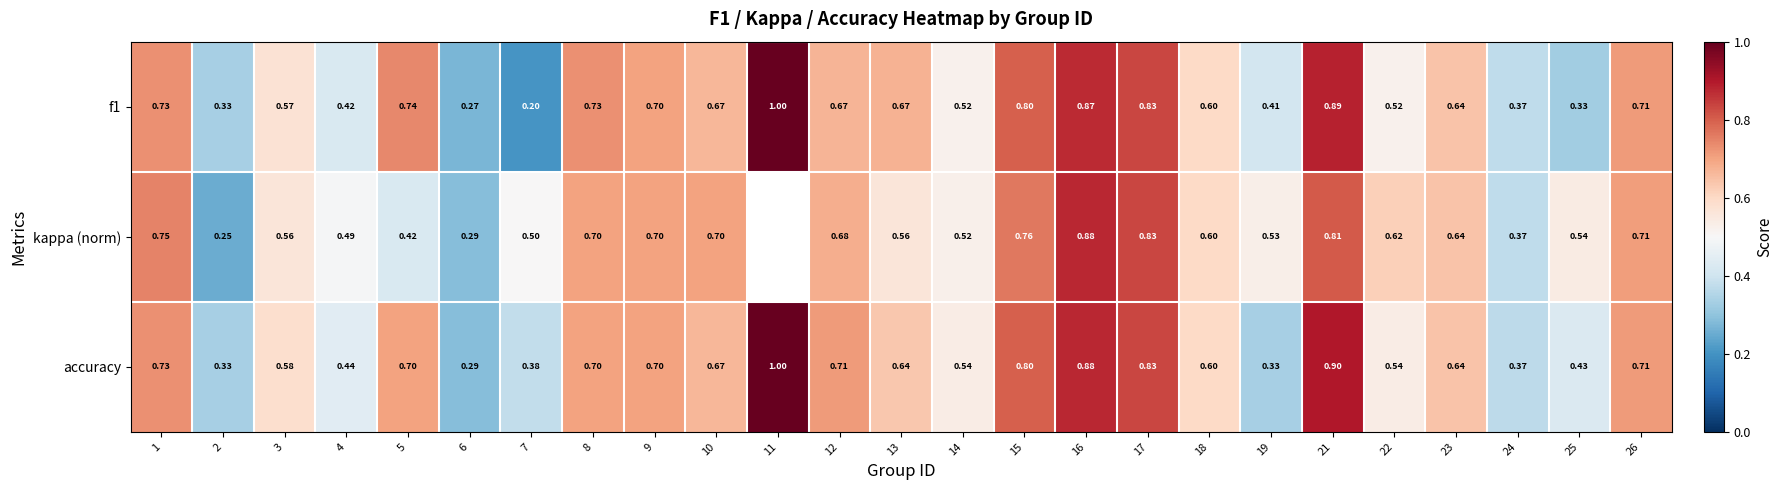

Between 13 and 25, which series saw the biggest shift?

f1